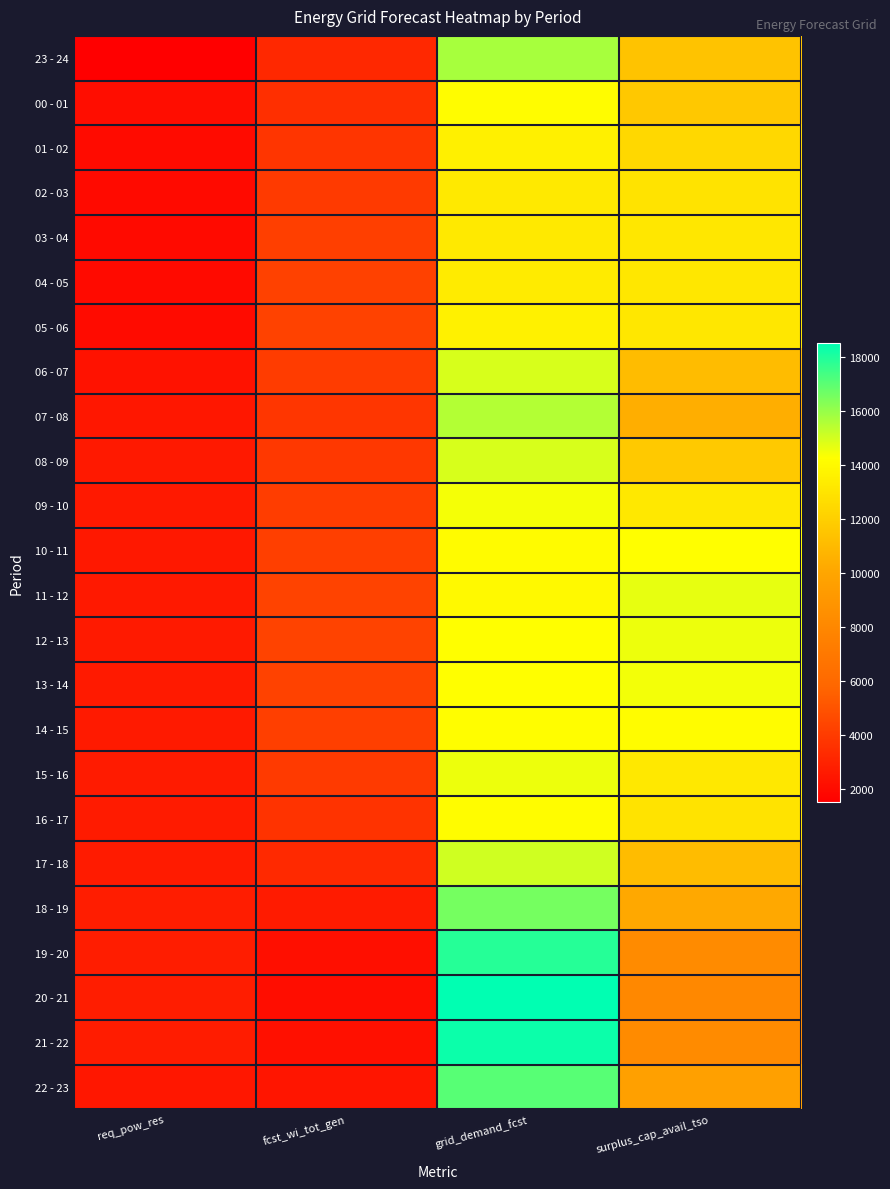

What is the difference between the highest and lowest values at fcst_wi_tot_gen?

2278